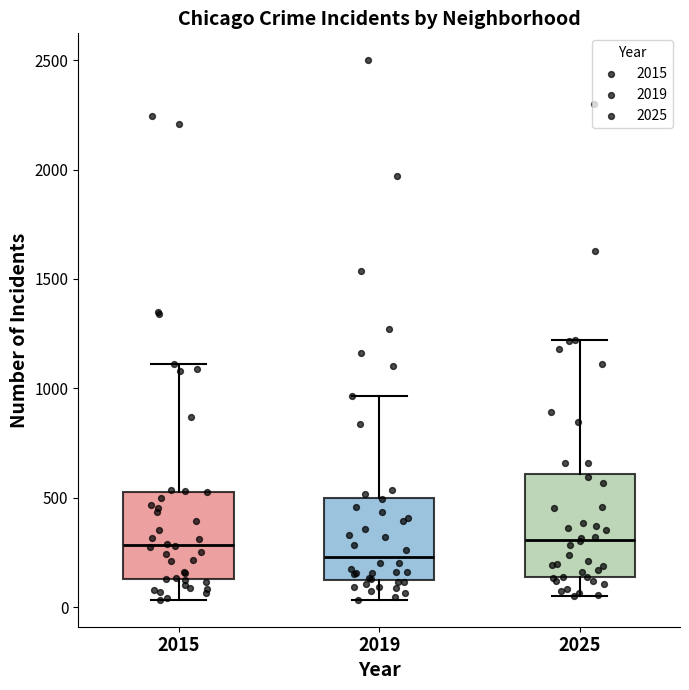

Reading left to right, read every box against the y-axis: the position of its median line, the range the box covers, and the ends of its whiskers. The values are not printed on the chart, so give them approximately, as read against the axis.

2015: median 300, box 150 to 550, whiskers 50 to 1100
2019: median 250, box 100 to 500, whiskers 50 to 950
2025: median 300, box 150 to 600, whiskers 50 to 1200